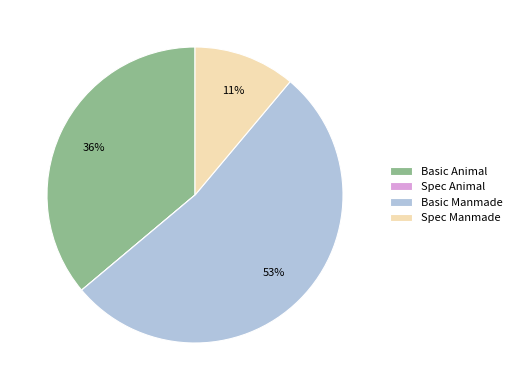

True or false: Spec Manmade accounts for 1% of the total.

False